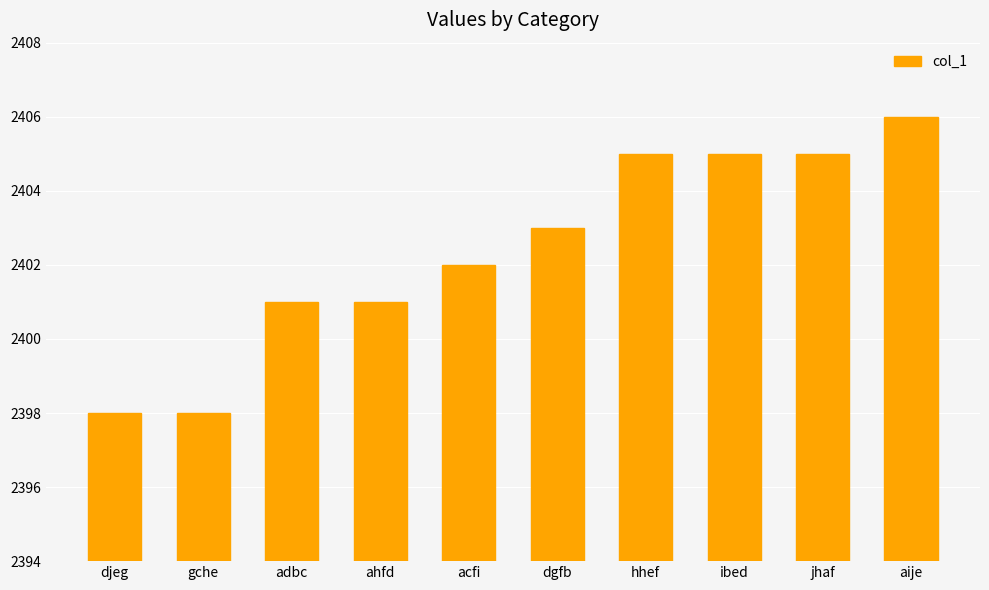

What is the difference between the maximum and second lowest values?

8